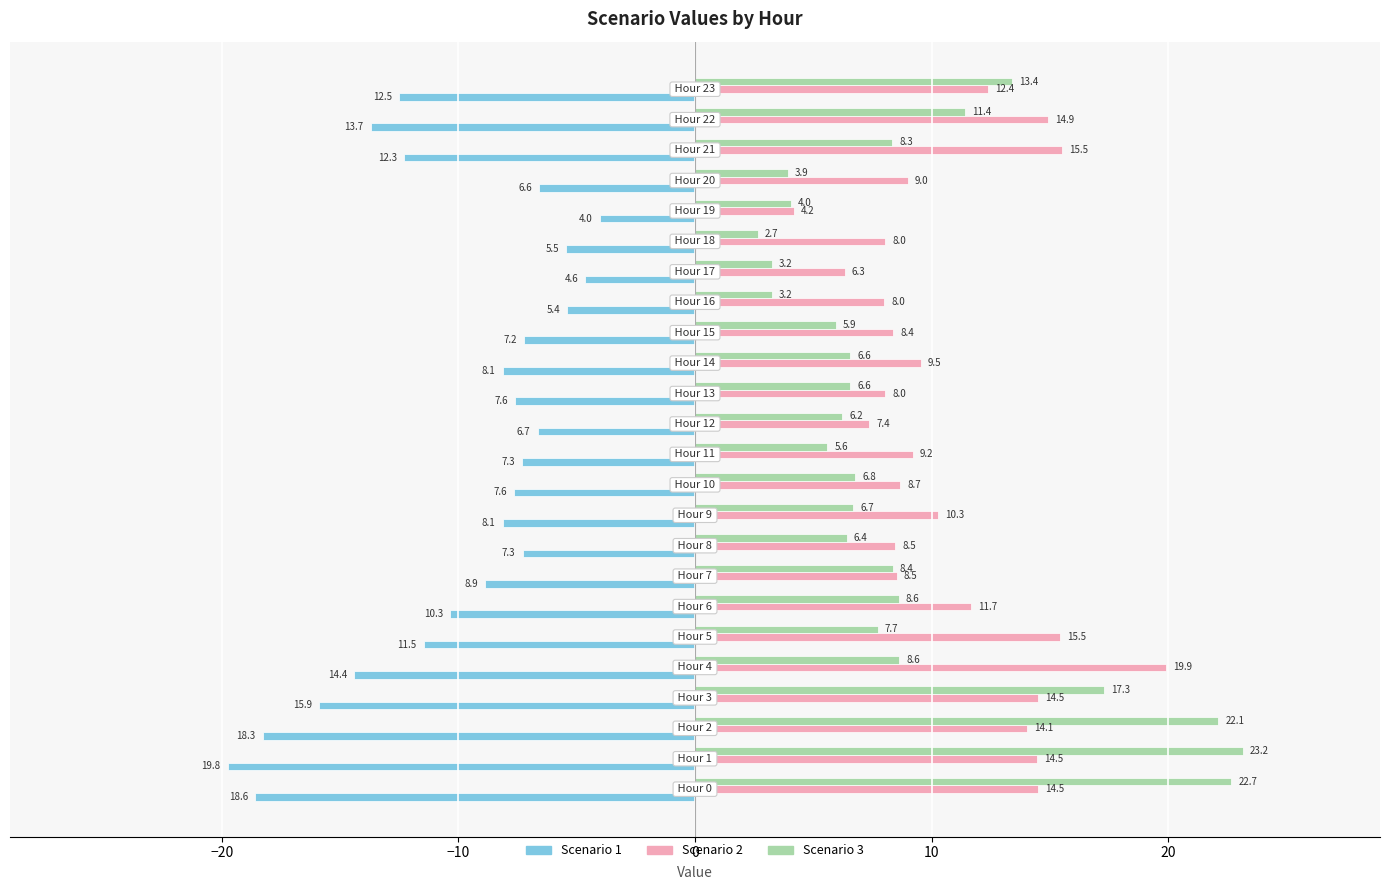

Which series has the largest total across all categories?

Scenario 2